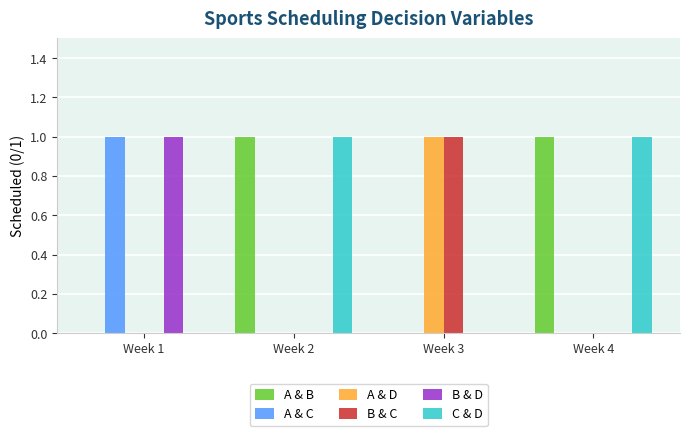

Are the bars grouped side by side (vs. stacked)?

Yes